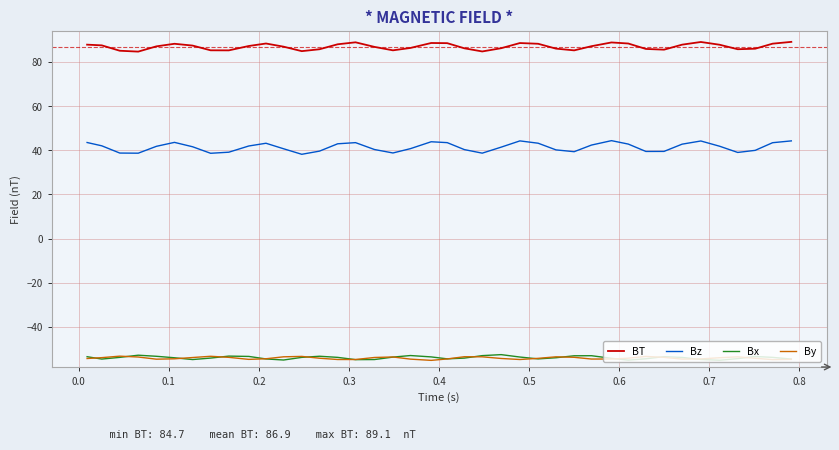

Which series has the widest spread of values?

Bz